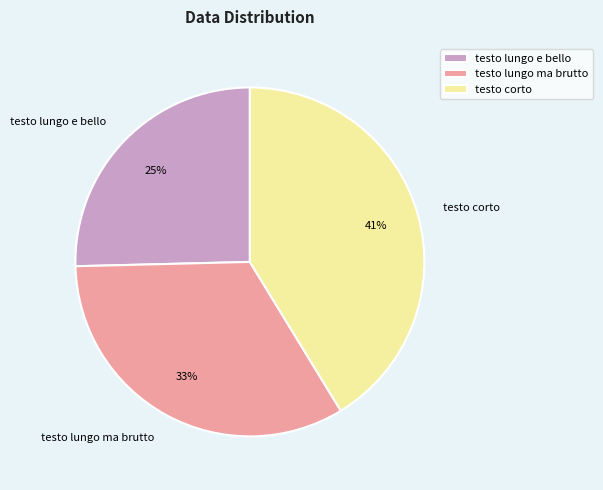

Count the number of slices in the pie.

3